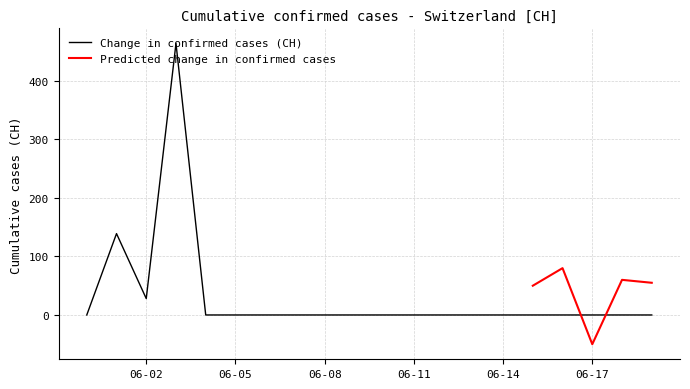

What position from the right is 2020-06-03?

17